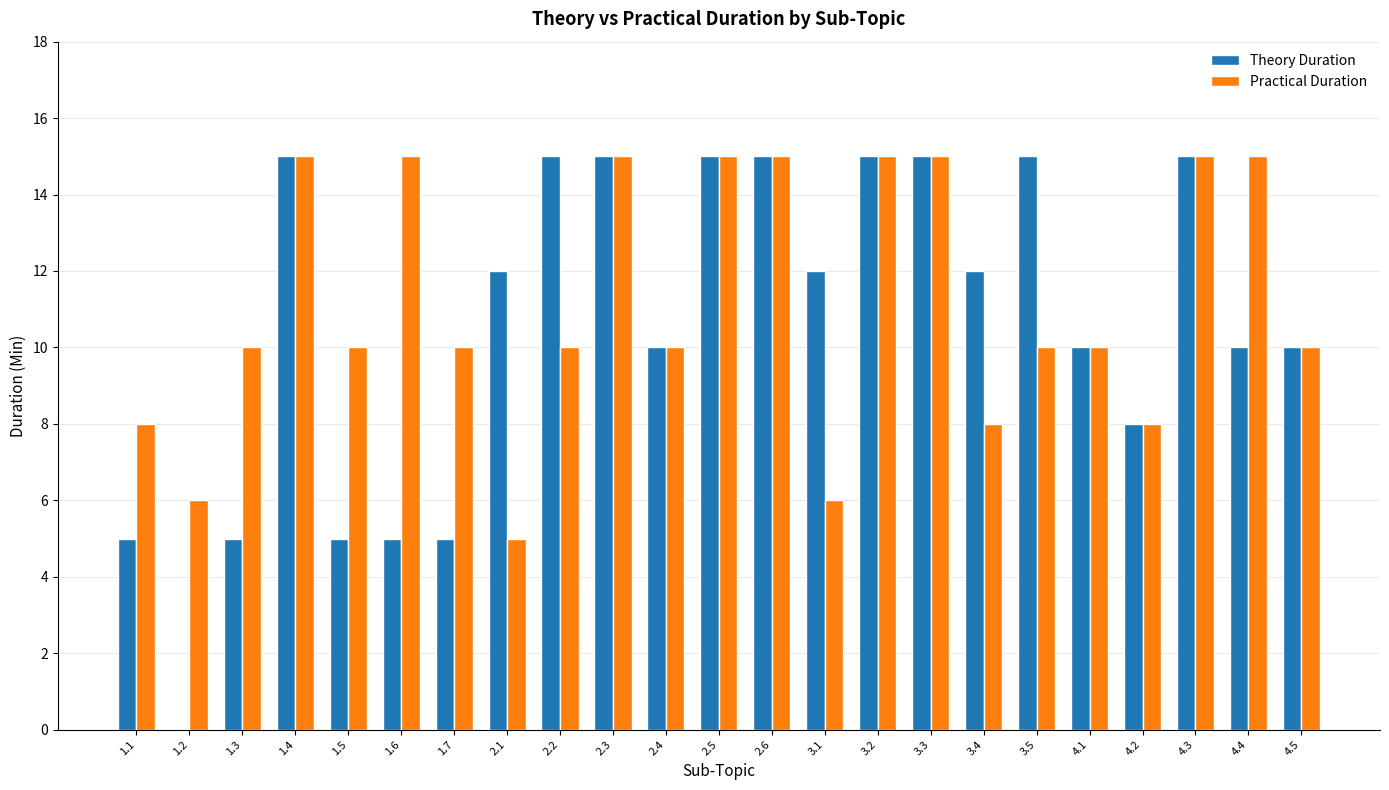

Is the value of Practical Duration at 4.3 greater than the value of Theory Duration at 4.2?

Yes